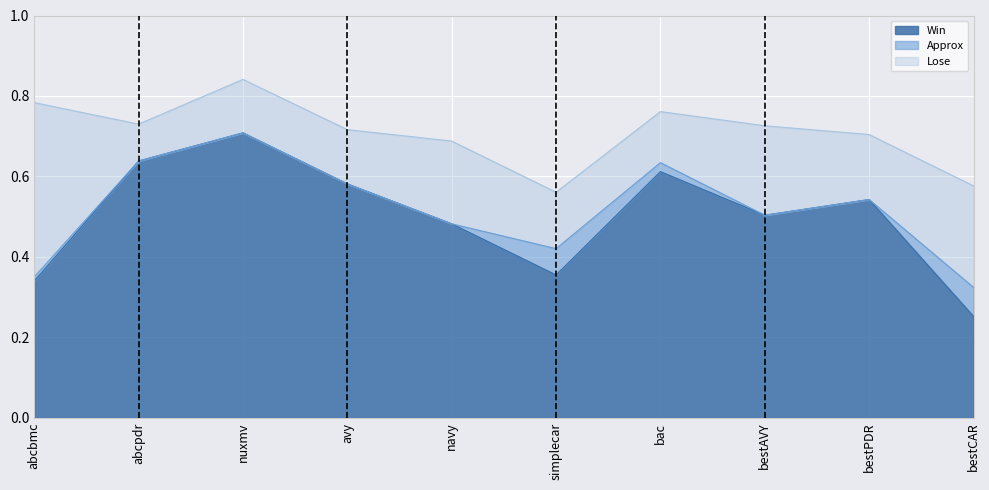

True or false: Lose has a value of 0.2 at navy.

True